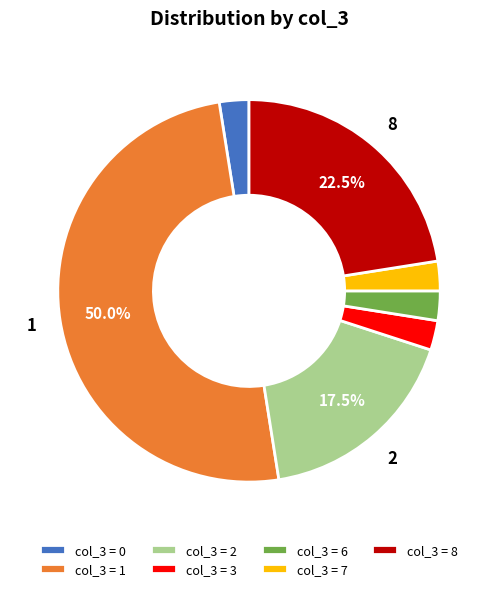

Does col_3 = 8 represent more than half of the total?

No